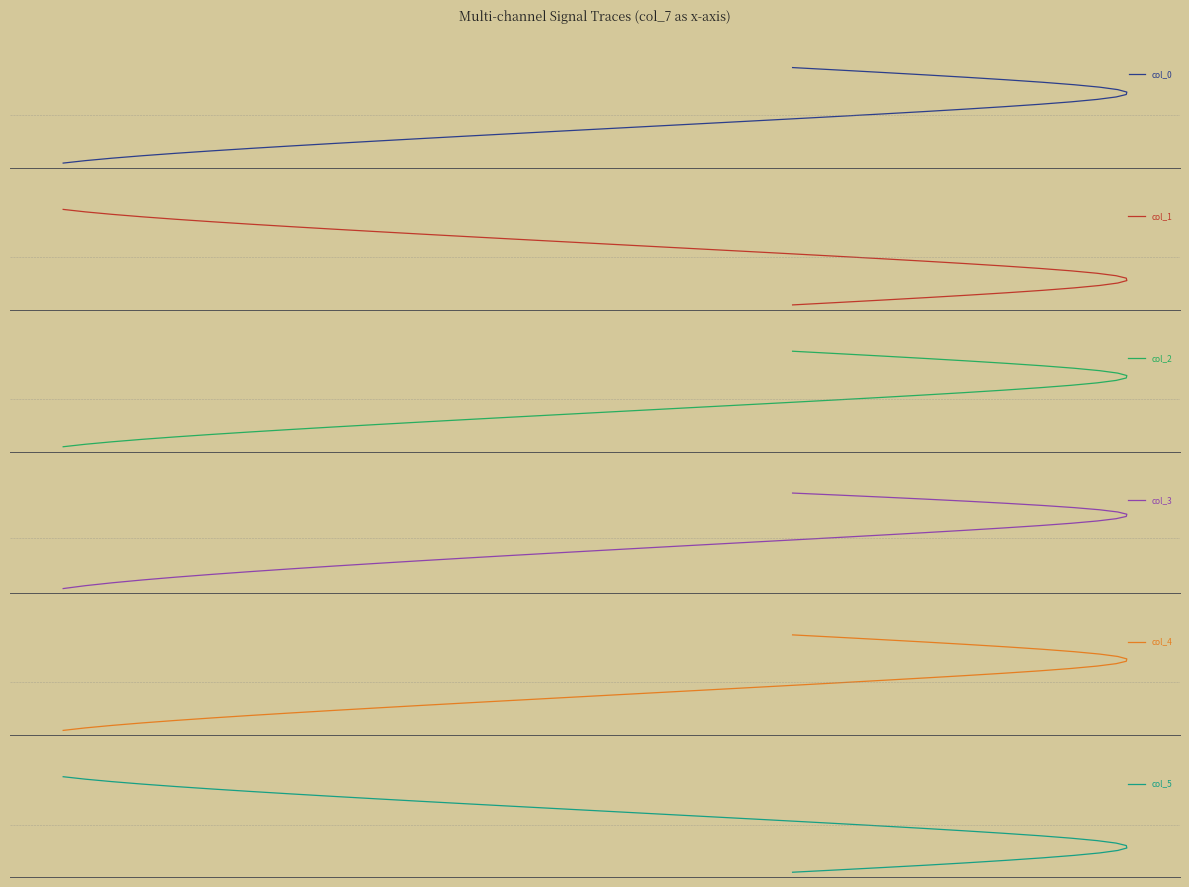

How many data points in col_2 are less than 3882?

20